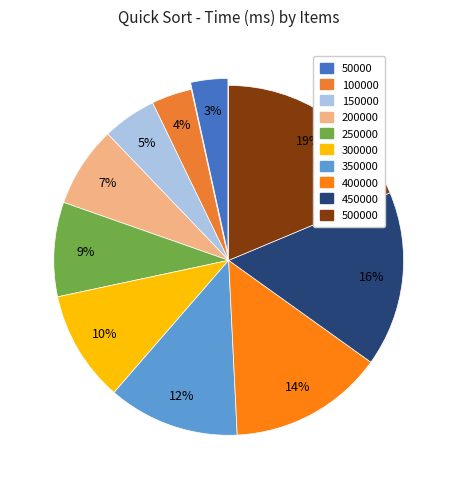

Which category has the smallest portion of the pie?

50000